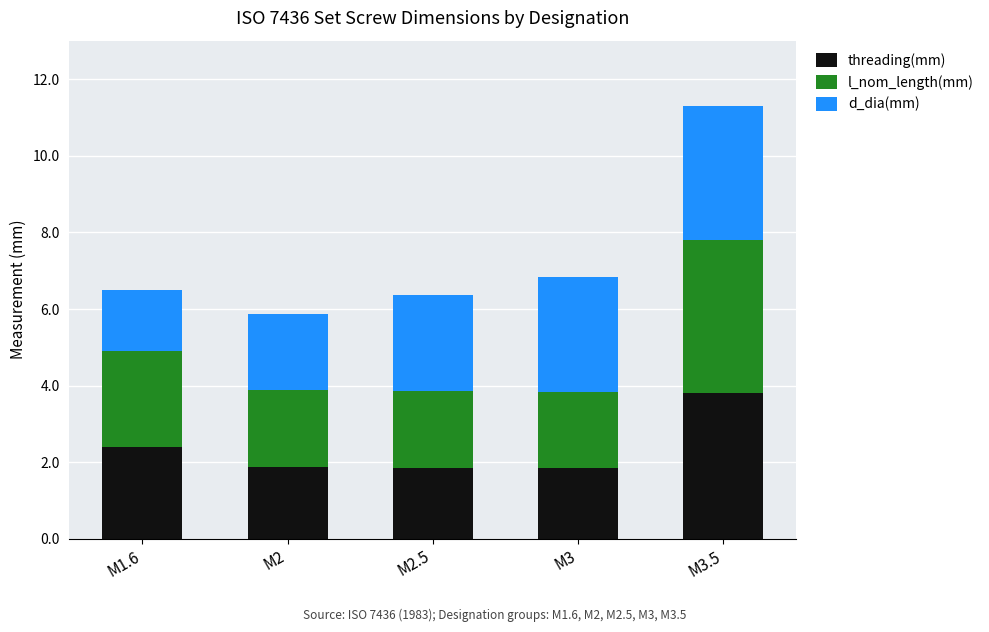

What is the lowest value of the threading(mm) series?

1.8